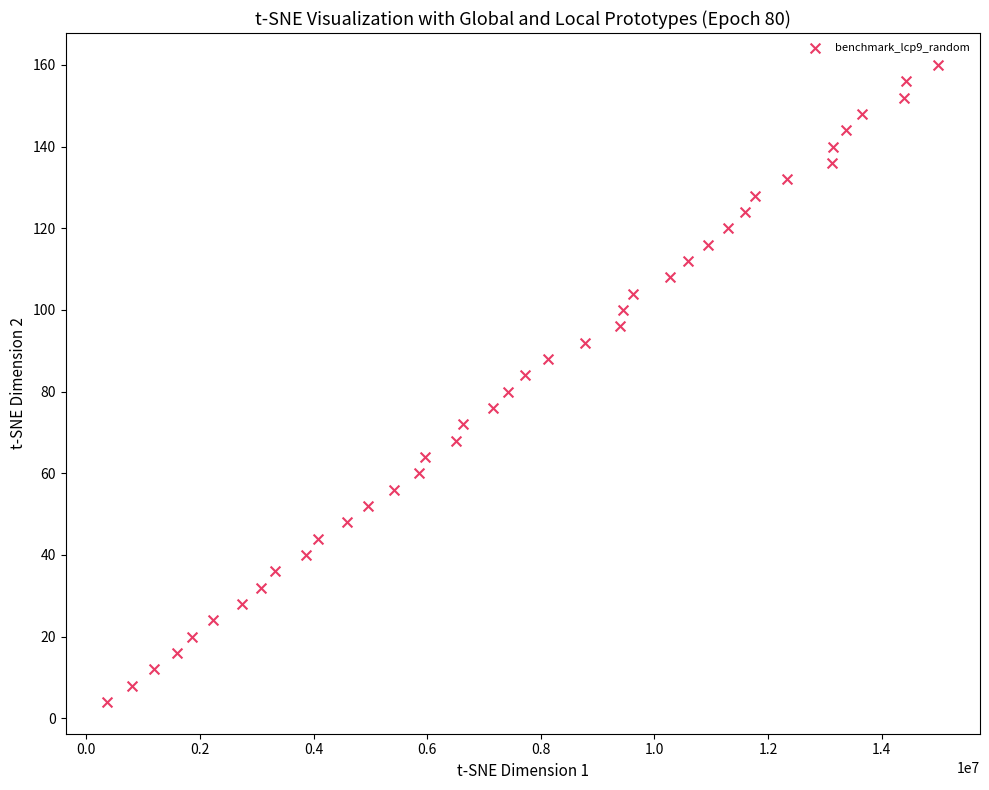

What is the range of X values (max minus min)?

14633466